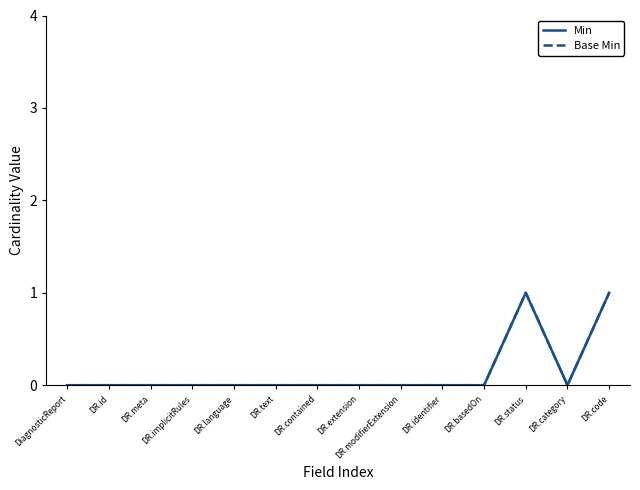

How many lines are shown in the chart?

2